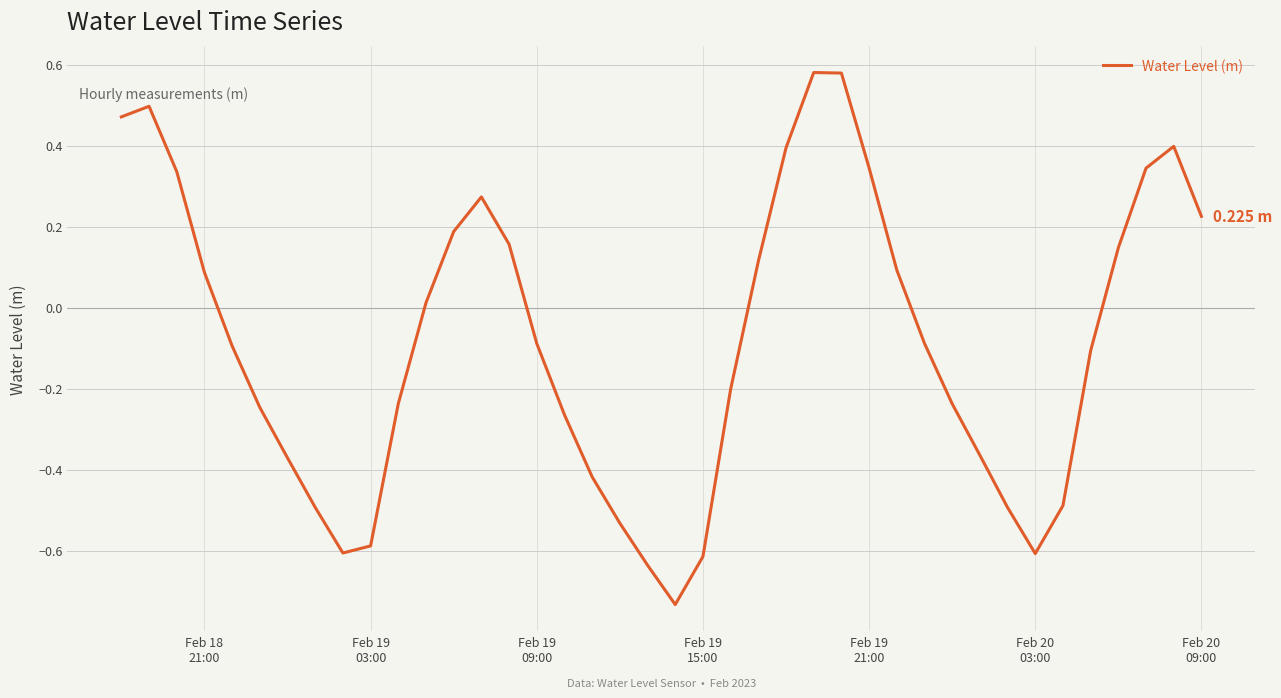

Count the number of data series in this chart.

1